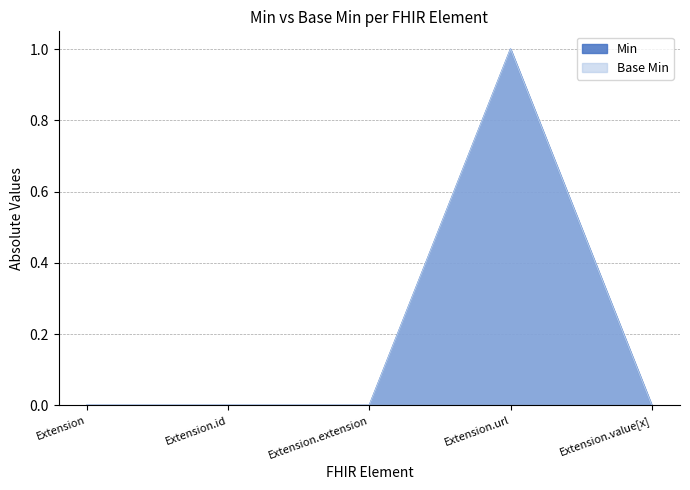

How many values in Base Min are above zero?

1